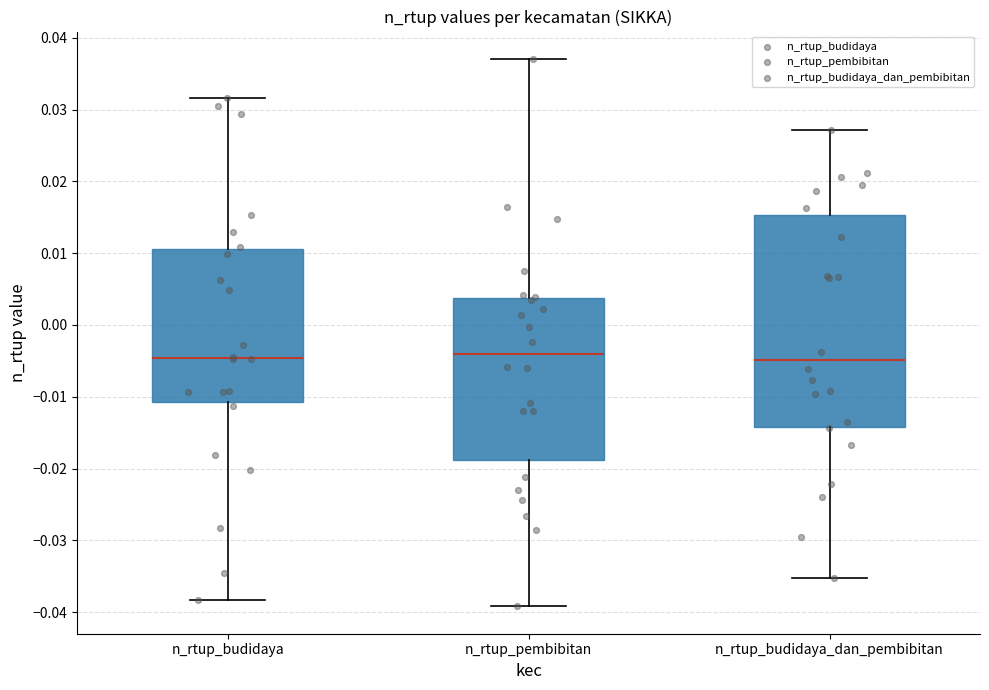

Where does the median line of the box for n_rtup_budidaya_dan_pembibitan sit on the y-axis? The values are not printed on the chart, so give them approximately, as read against the axis.

-0.005